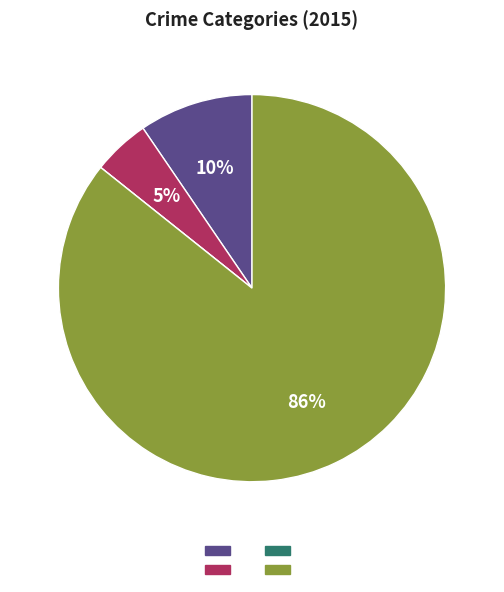

Is there a majority slice in this chart?

Yes